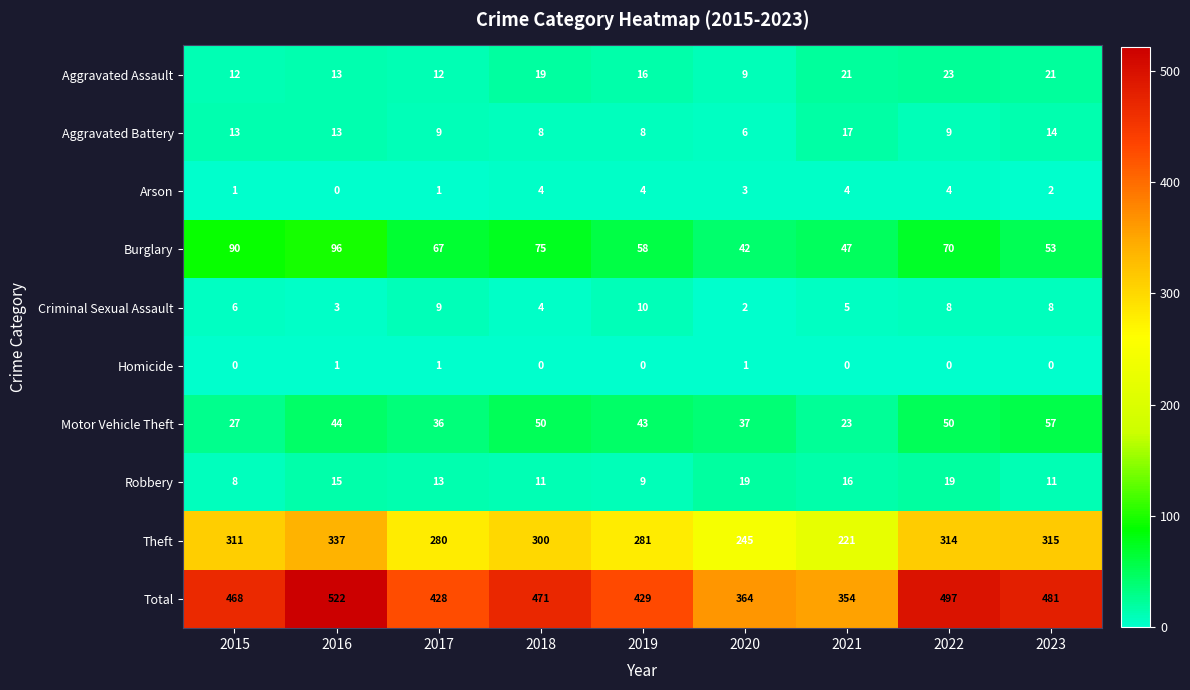

What is the average value of the Burglary series?

66